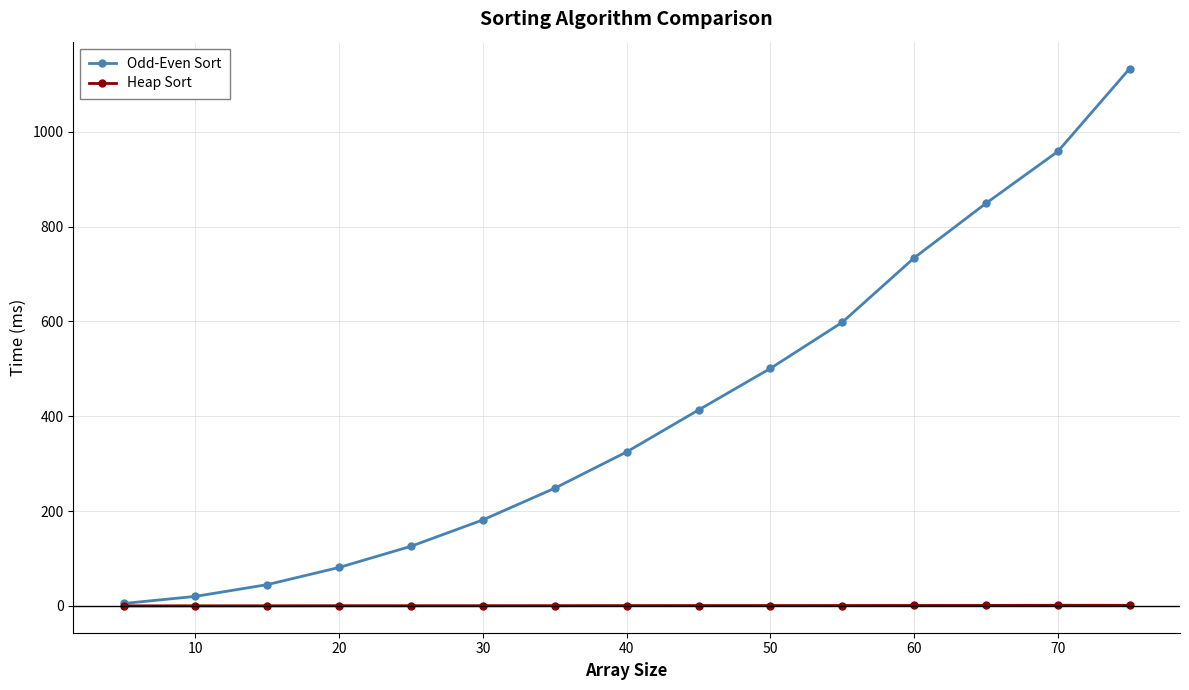

What is the value of the Odd-Even Sort point at the 14th from the left?

958.3